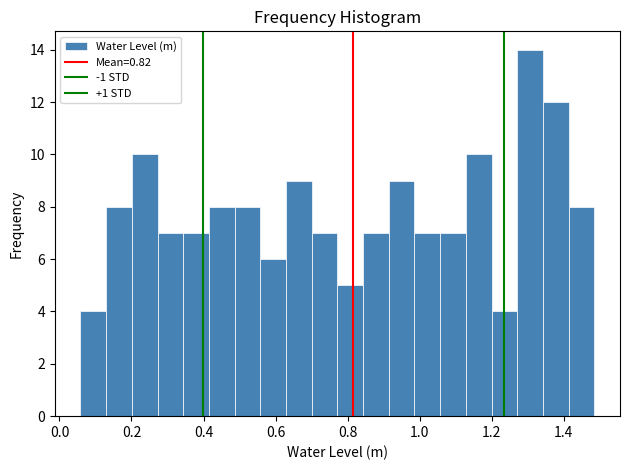

Around what value on the x-axis is the tallest bar? Give the approximate position of its centre, as read against the axis.

1.30